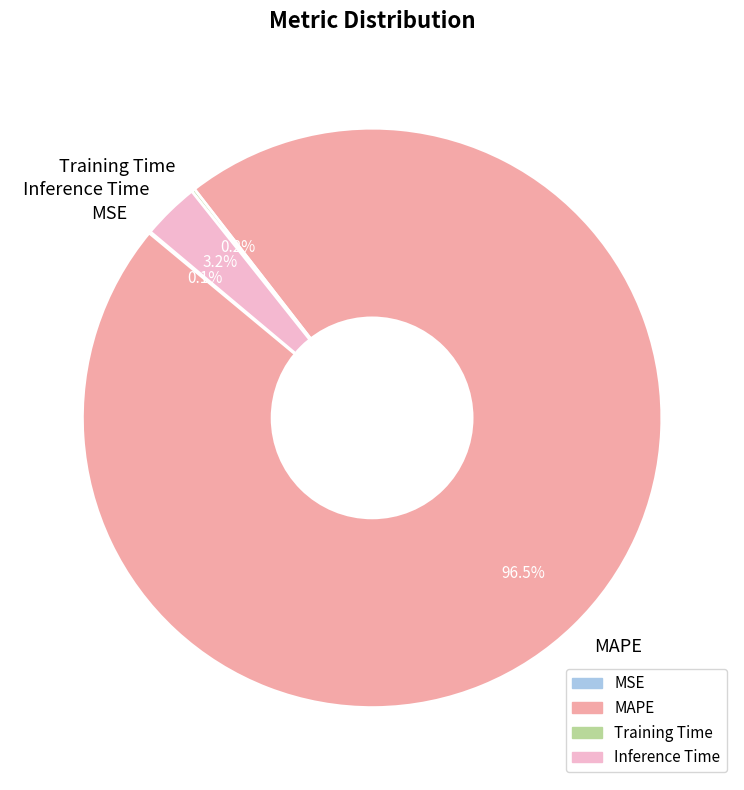

Which has a higher value, MAPE or Inference Time?

MAPE